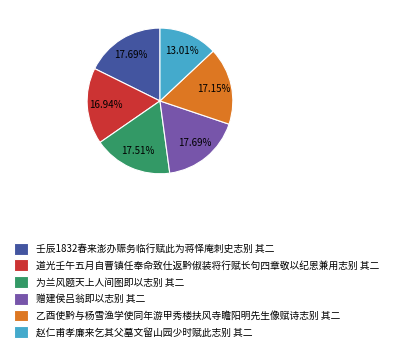

Which category has the smallest portion of the pie?

赵仁甫孝廉来乞其父墓文留山园少时赋此志别 其二